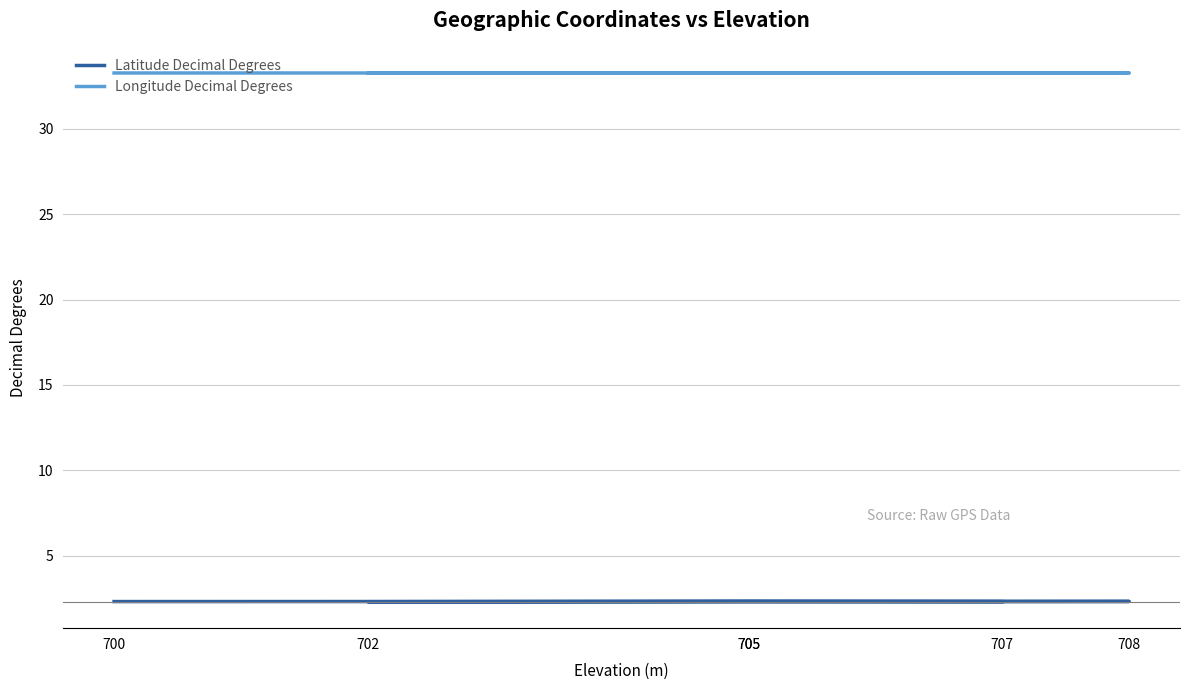

Which series has the largest total across all categories?

Longitude Decimal Degrees